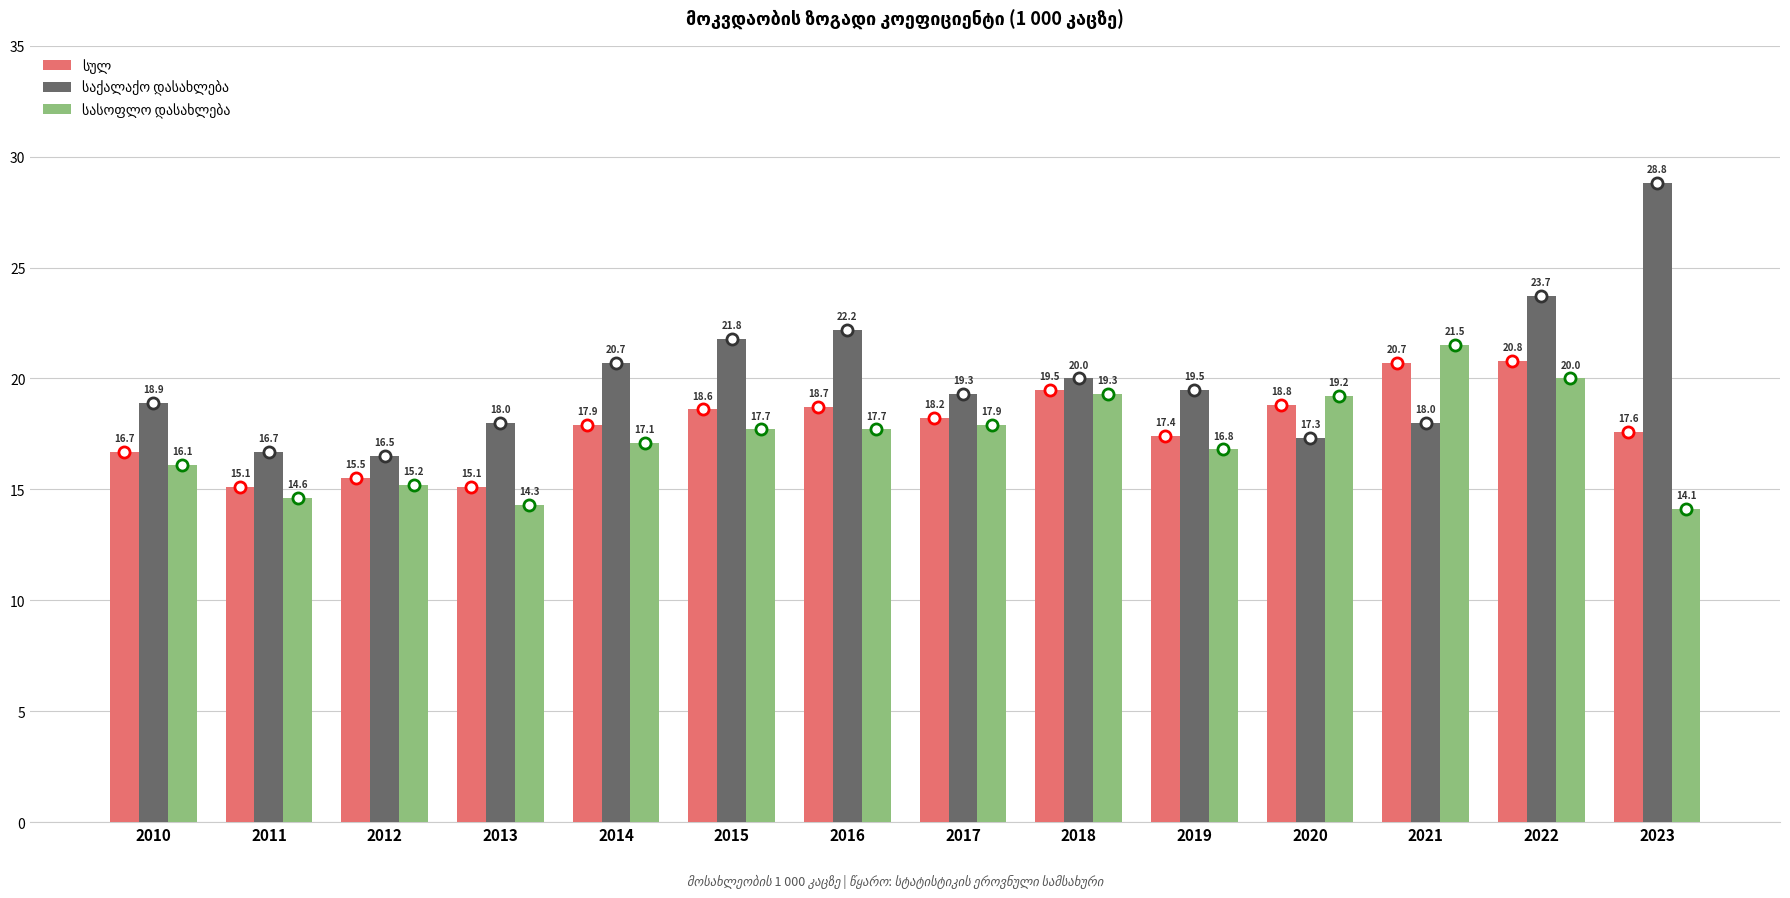

At how many categories does at least one series exceed 15?

14